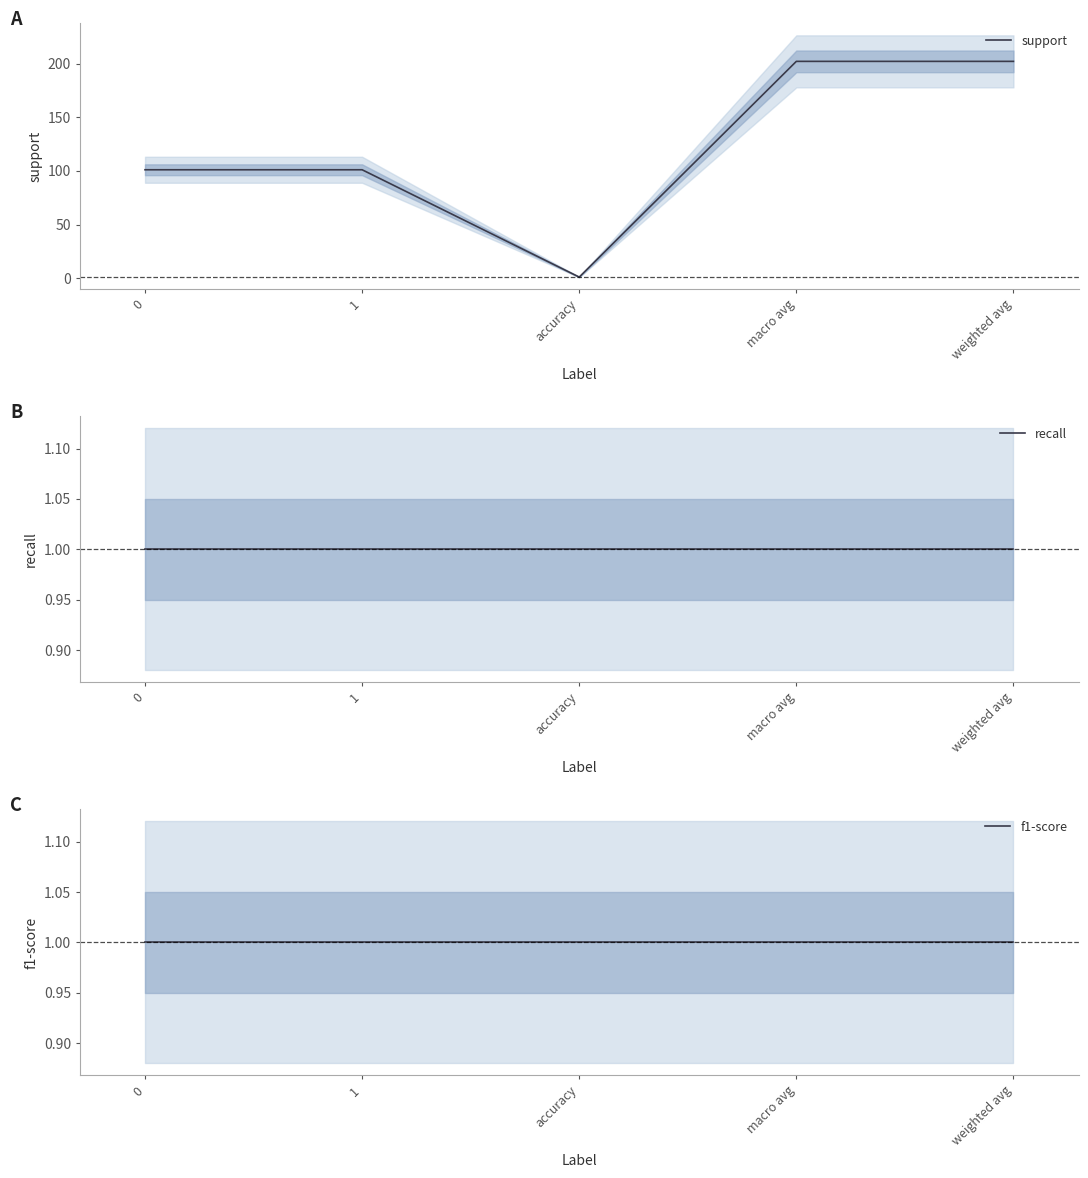

Which series has the widest spread of values?

support